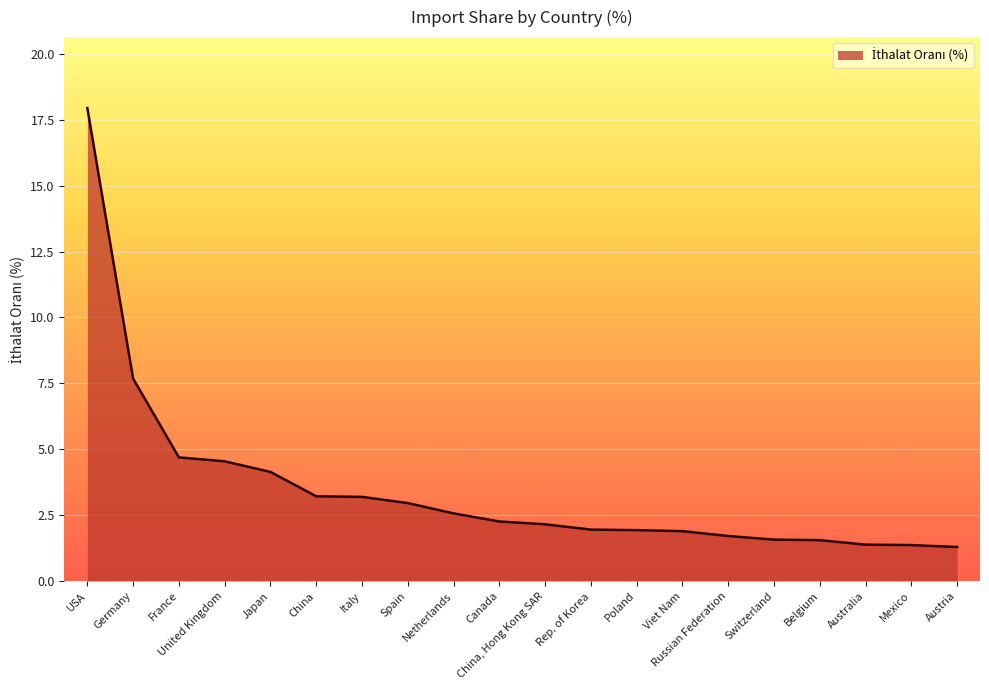

Is it true that the value at Canada is 3.9?

False